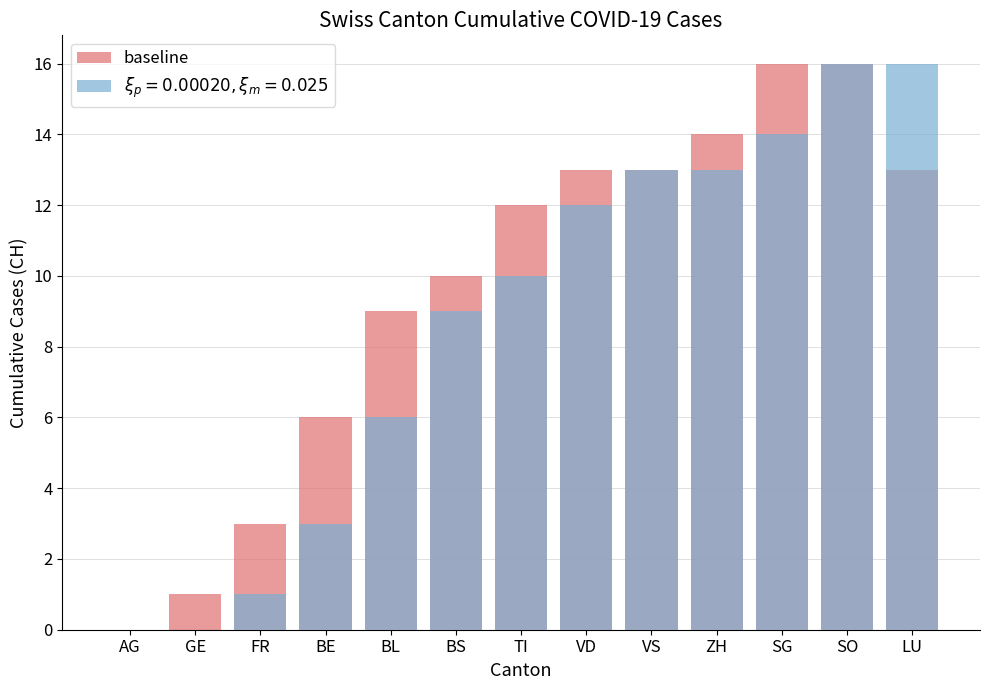

The value at GE is 1. True or false?

True